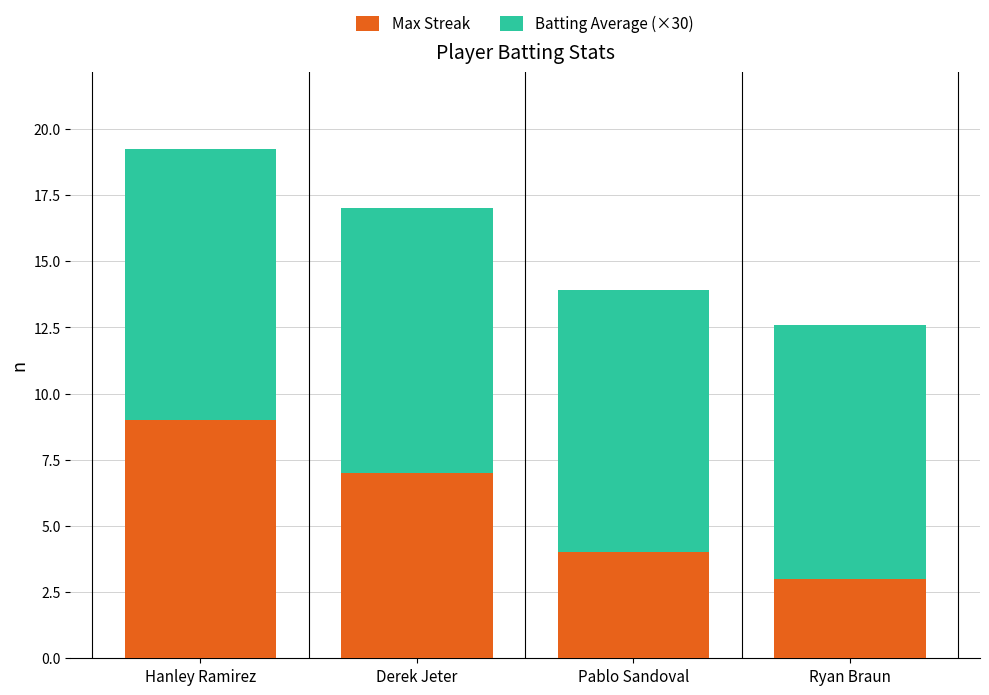

At which label does Max Streak reach its minimum?

Ryan Braun